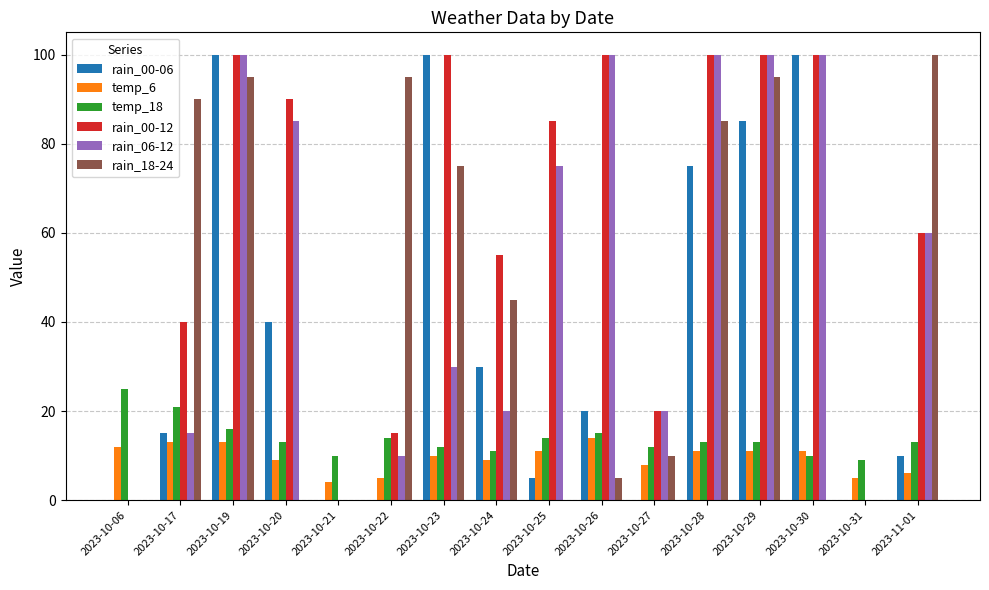

Reading left to right, list all the values displayed in this chart.

rain_00-06: 2023-10-06=0	2023-10-17=15	2023-10-19=100	2023-10-20=40	2023-10-21=0	2023-10-22=0	2023-10-23=100	2023-10-24=30	2023-10-25=5	2023-10-26=20	2023-10-27=0	2023-10-28=75	2023-10-29=85	2023-10-30=100	2023-10-31=0	2023-11-01=10
temp_6: 2023-10-06=12	2023-10-17=13	2023-10-19=13	2023-10-20=9	2023-10-21=4	2023-10-22=5	2023-10-23=10	2023-10-24=9	2023-10-25=11	2023-10-26=14	2023-10-27=8	2023-10-28=11	2023-10-29=11	2023-10-30=11	2023-10-31=5	2023-11-01=6
temp_18: 2023-10-06=25	2023-10-17=21	2023-10-19=16	2023-10-20=13	2023-10-21=10	2023-10-22=14	2023-10-23=12	2023-10-24=11	2023-10-25=14	2023-10-26=15	2023-10-27=12	2023-10-28=13	2023-10-29=13	2023-10-30=10	2023-10-31=9	2023-11-01=13
rain_00-12: 2023-10-06=0	2023-10-17=40	2023-10-19=100	2023-10-20=90	2023-10-21=0	2023-10-22=15	2023-10-23=100	2023-10-24=55	2023-10-25=85	2023-10-26=100	2023-10-27=20	2023-10-28=100	2023-10-29=100	2023-10-30=100	2023-10-31=0	2023-11-01=60
rain_06-12: 2023-10-06=0	2023-10-17=15	2023-10-19=100	2023-10-20=85	2023-10-21=0	2023-10-22=10	2023-10-23=30	2023-10-24=20	2023-10-25=75	2023-10-26=100	2023-10-27=20	2023-10-28=100	2023-10-29=100	2023-10-30=100	2023-10-31=0	2023-11-01=60
rain_18-24: 2023-10-06=0	2023-10-17=90	2023-10-19=95	2023-10-20=0	2023-10-21=0	2023-10-22=95	2023-10-23=75	2023-10-24=45	2023-10-25=0	2023-10-26=5	2023-10-27=10	2023-10-28=85	2023-10-29=95	2023-10-30=0	2023-10-31=0	2023-11-01=100